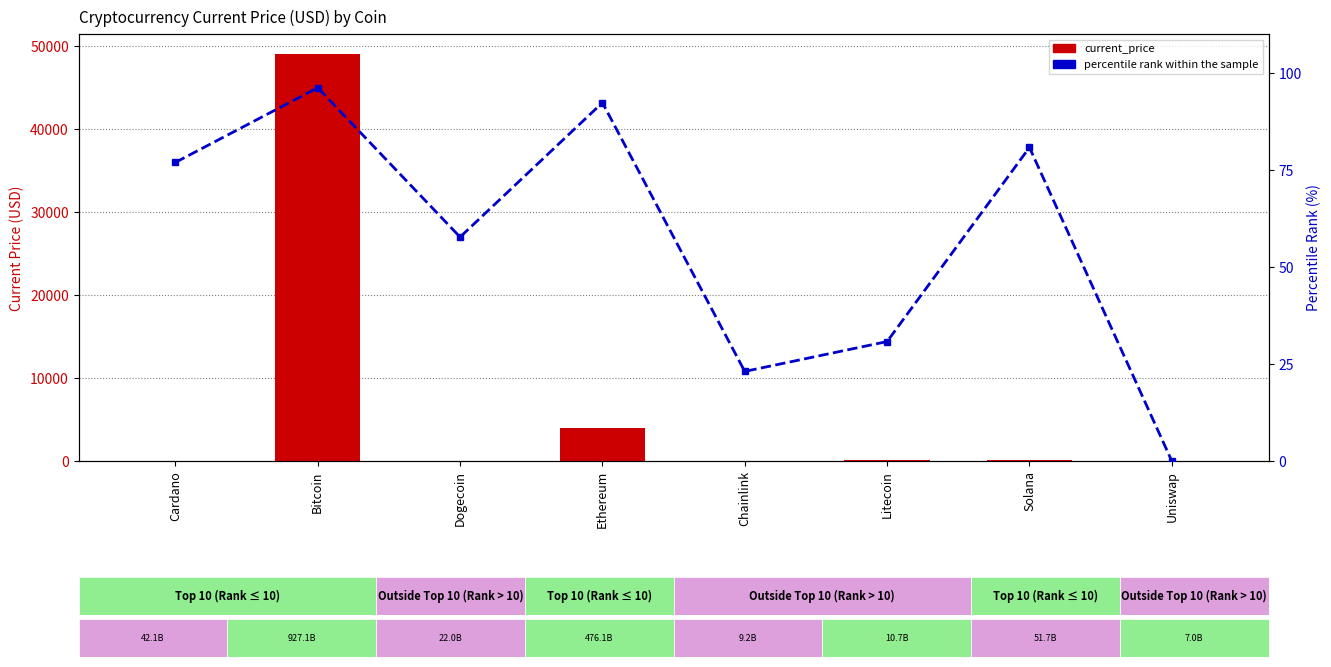

How many series are shown in this chart?

2